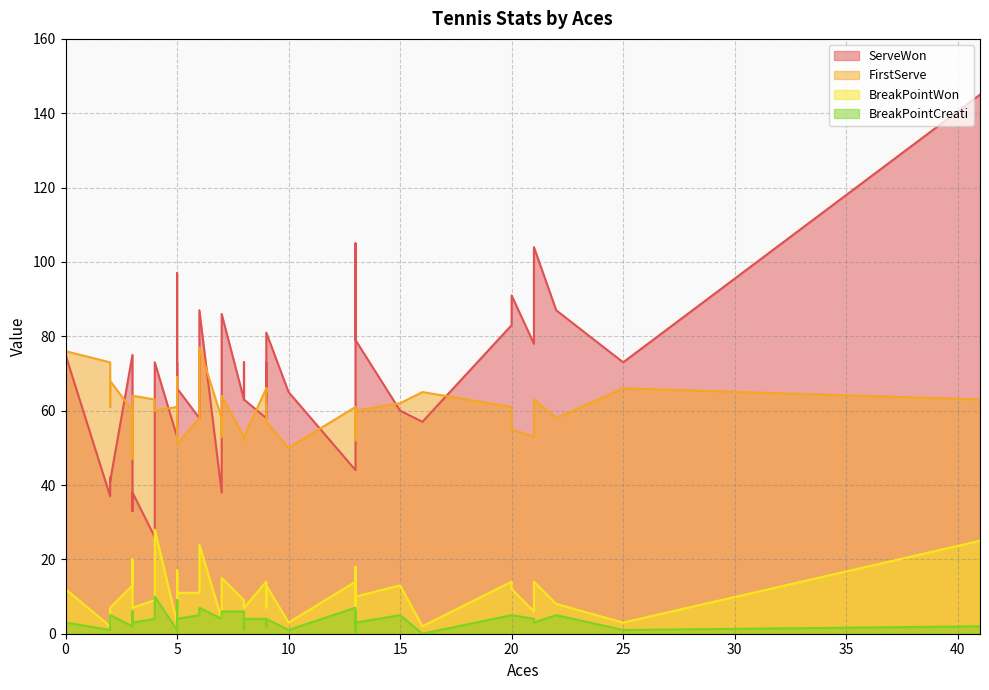

At which label is BreakPointWon closest to 14?

13